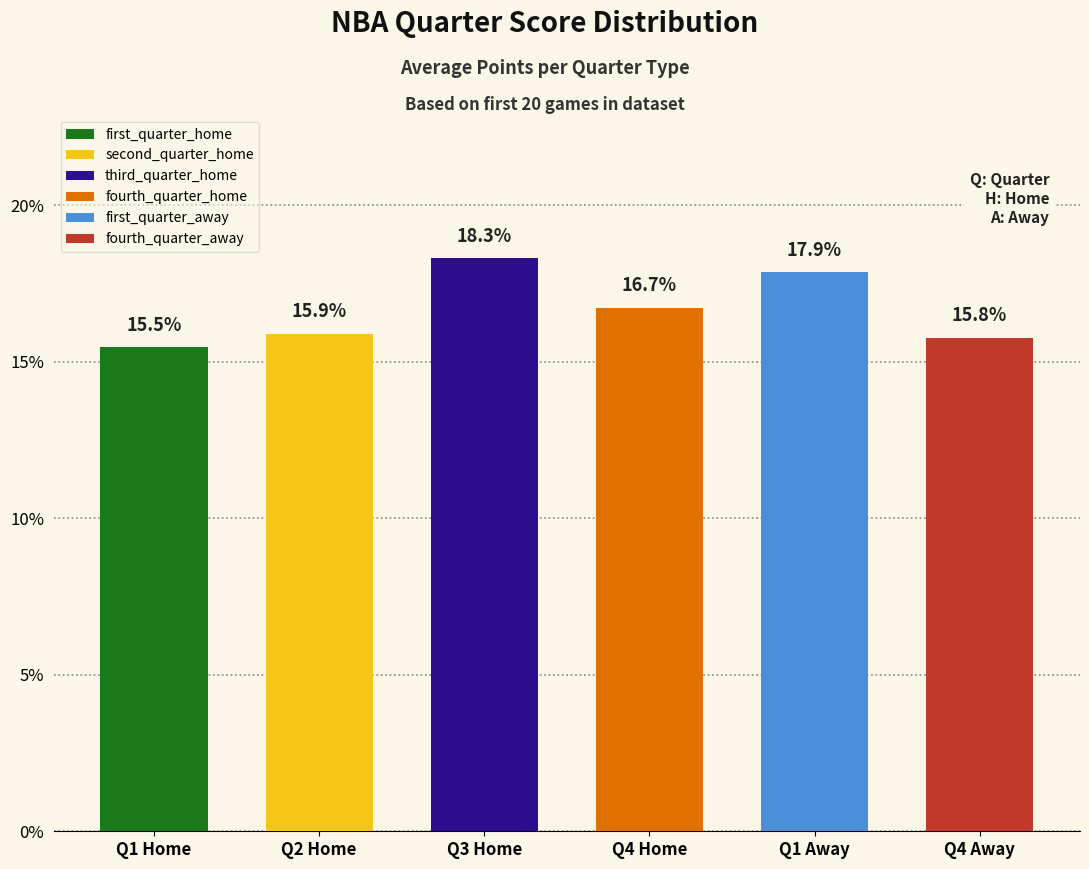

What is the change in value from Q1 Home to Q1 Away?

+2.4